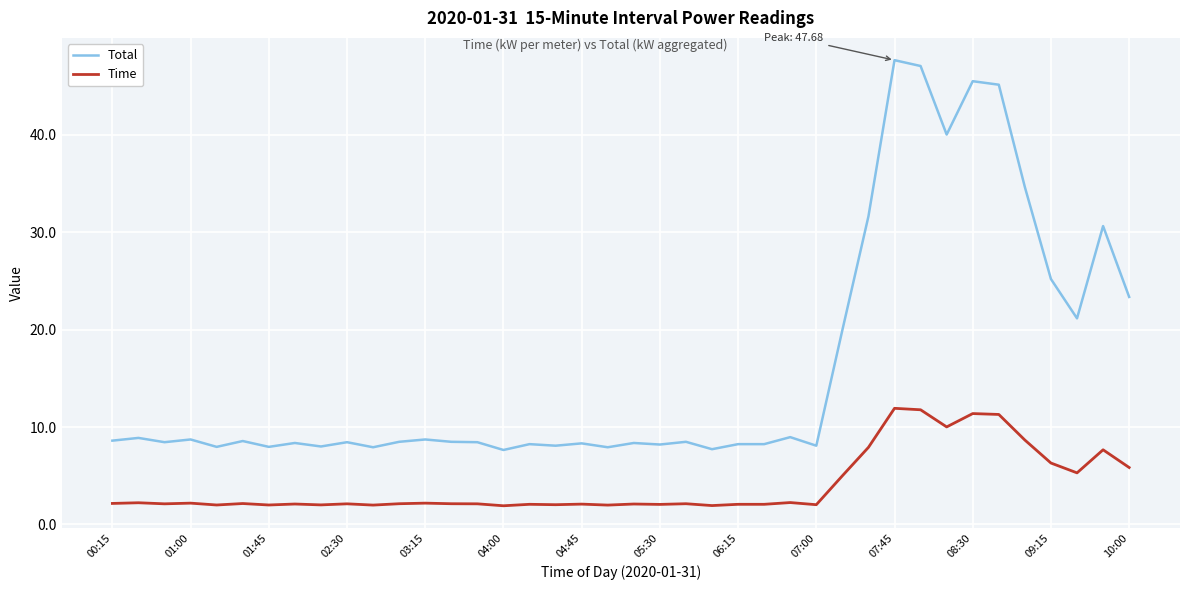

Rank the series by their average value, from lowest to highest.

Time, Total